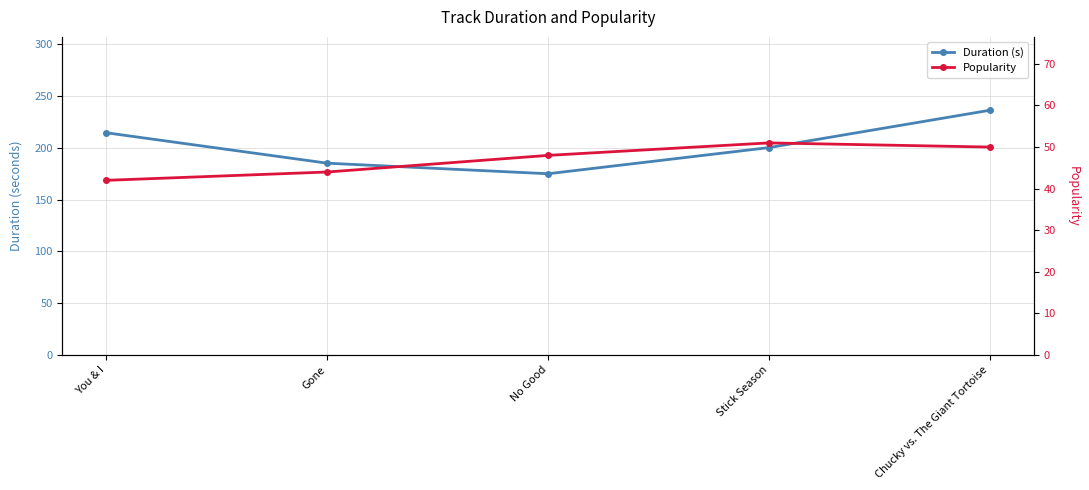

Reading left to right, extract all data points from this chart.

Duration (s): You & I=214.5	Gone=185.2	No Good=175.0	Stick Season=200.2	Chucky vs. The Giant Tortoise=236.3
Popularity: You & I=42.0	Gone=44.0	No Good=48.0	Stick Season=51.0	Chucky vs. The Giant Tortoise=50.0